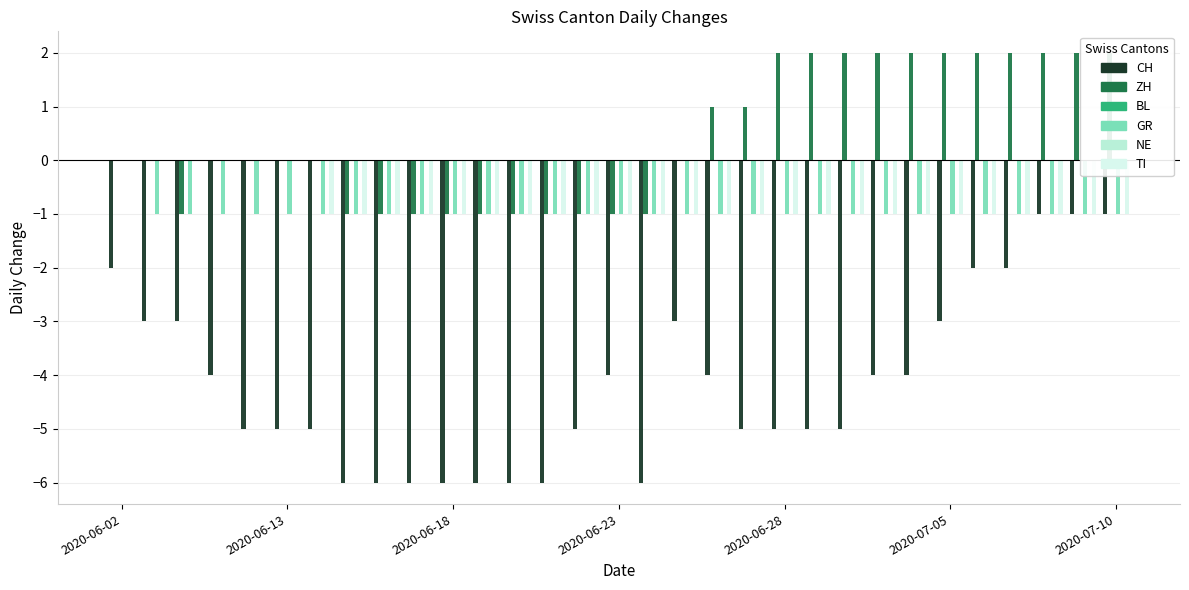

What are all the series names shown in the legend?

CH, ZH, BL, GR, NE, TI